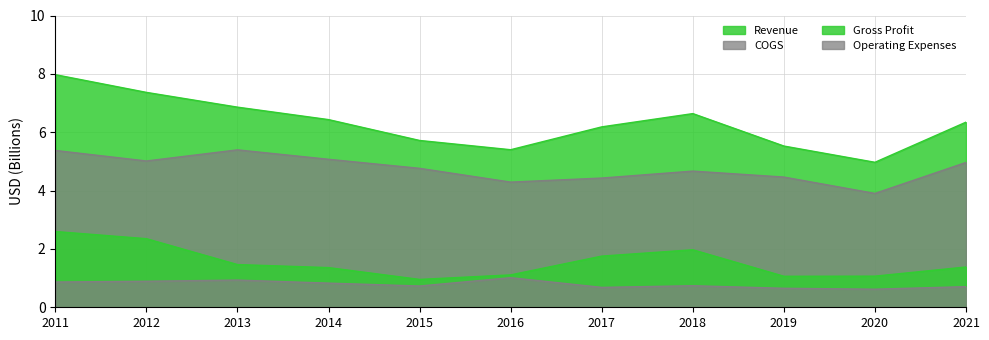

What is the total value across all series at 2020?

10.6